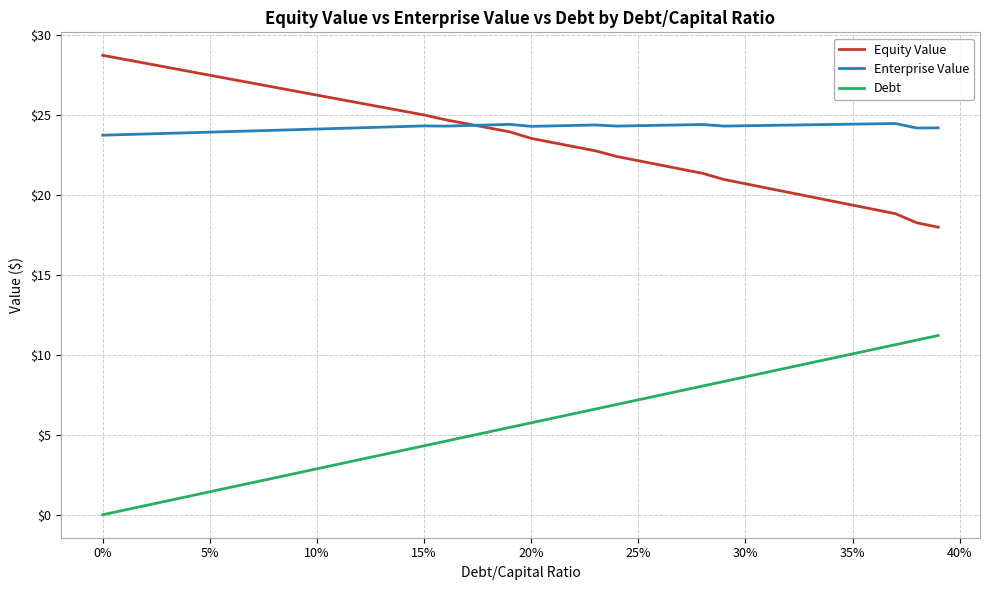

How many categories are shown in the chart?

40